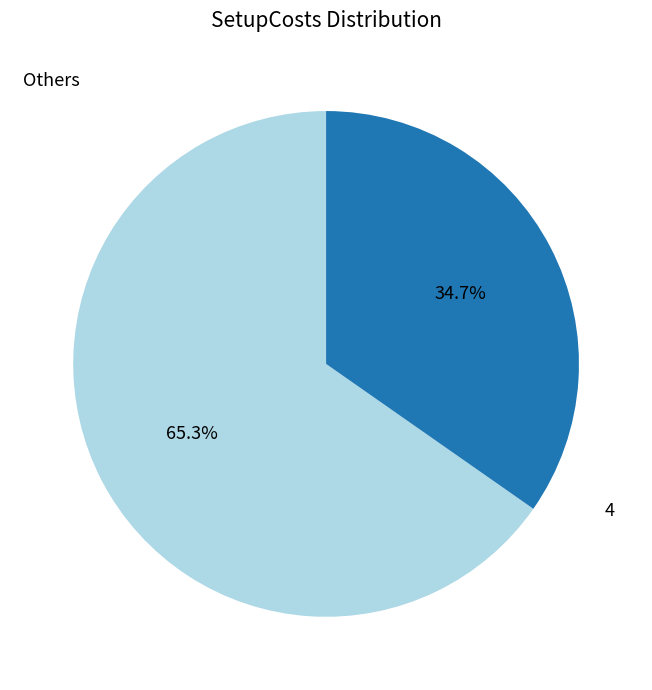

How many segments does this pie chart have?

2